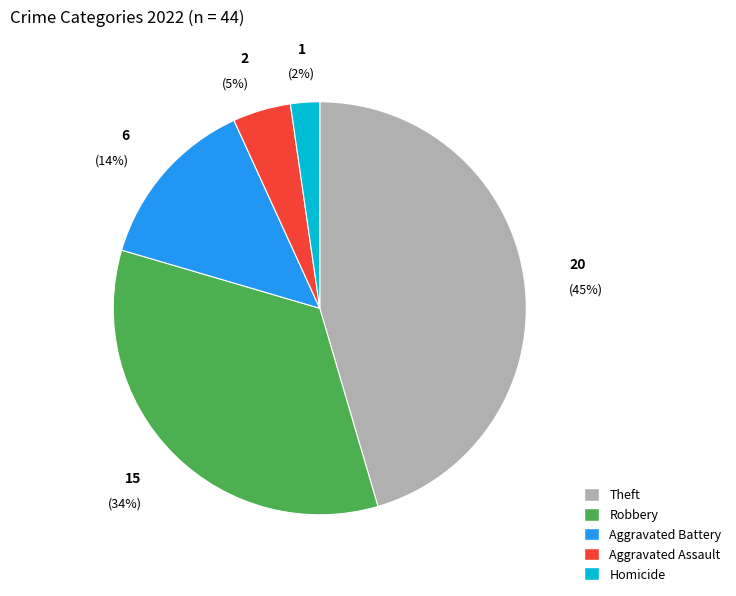

Does any single category account for the majority?

No